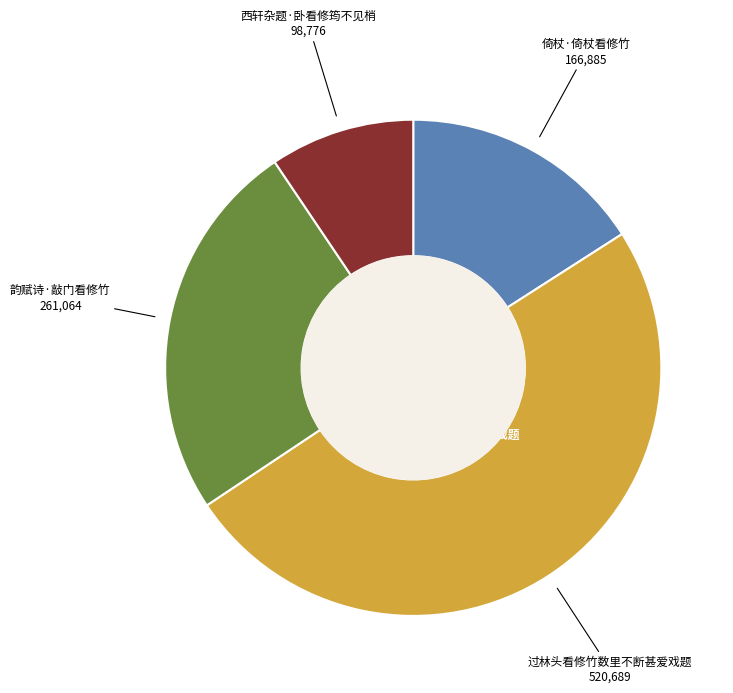

Is there any slice that represents more than half of the pie?

No